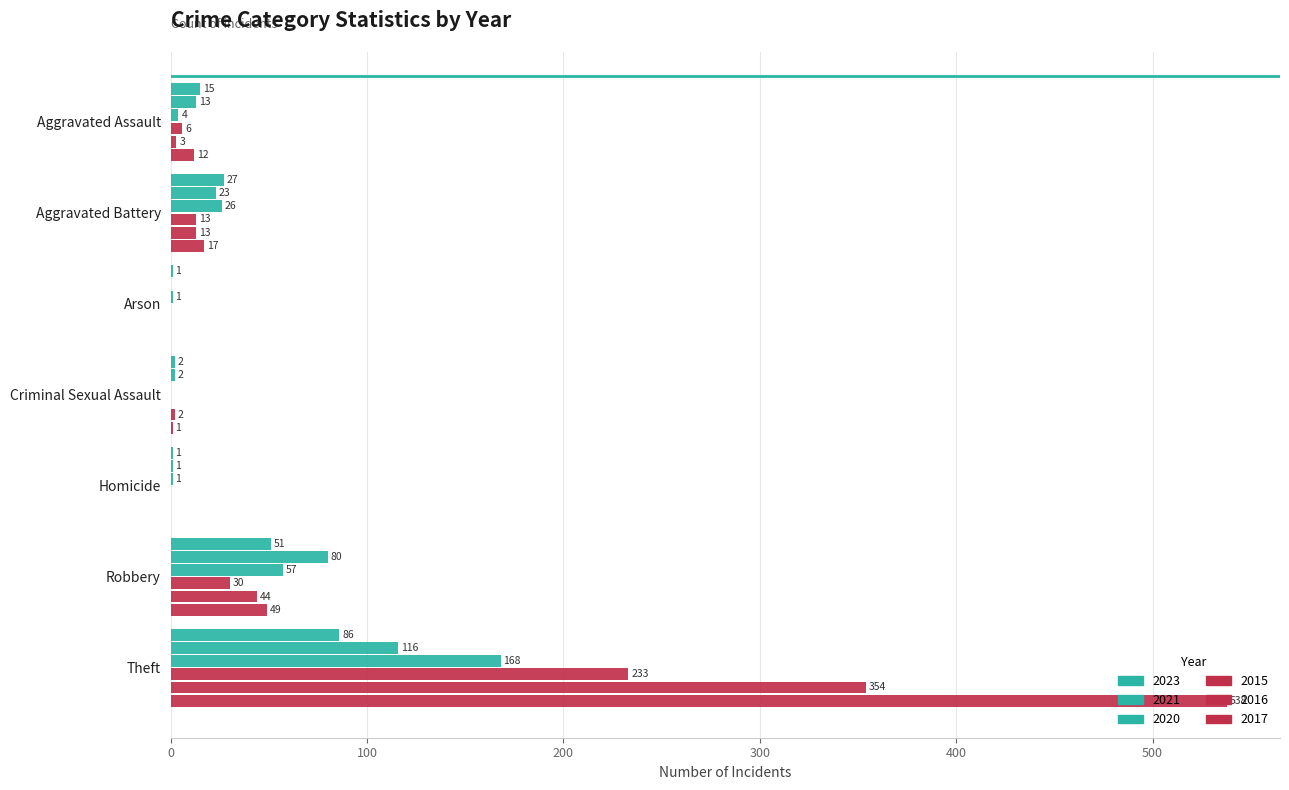

How many positive values does the 2020 series have?

6